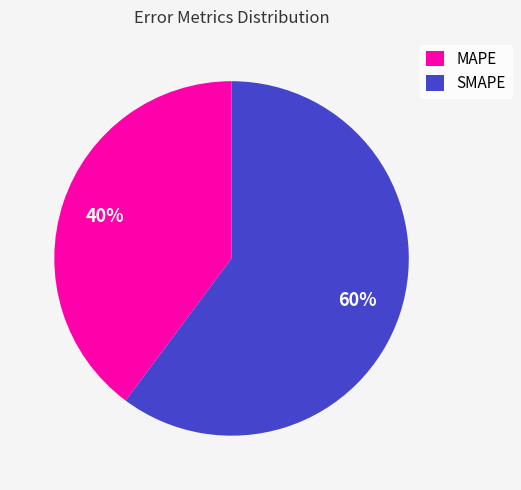

Count the number of slices in the pie.

2